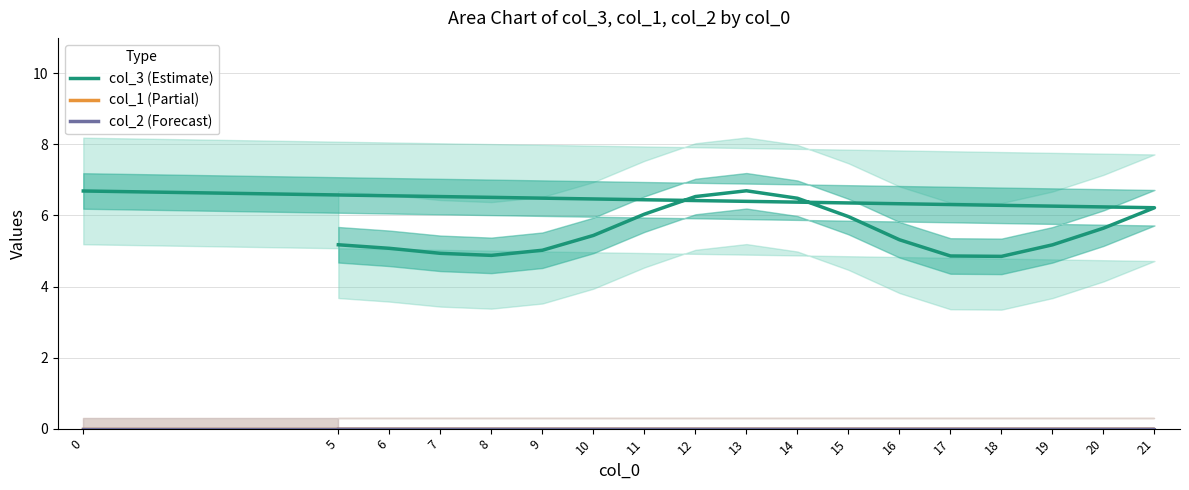

Is the value of col_2 (Forecast) at 7 greater than the value of col_1 (Partial) at 21?

No